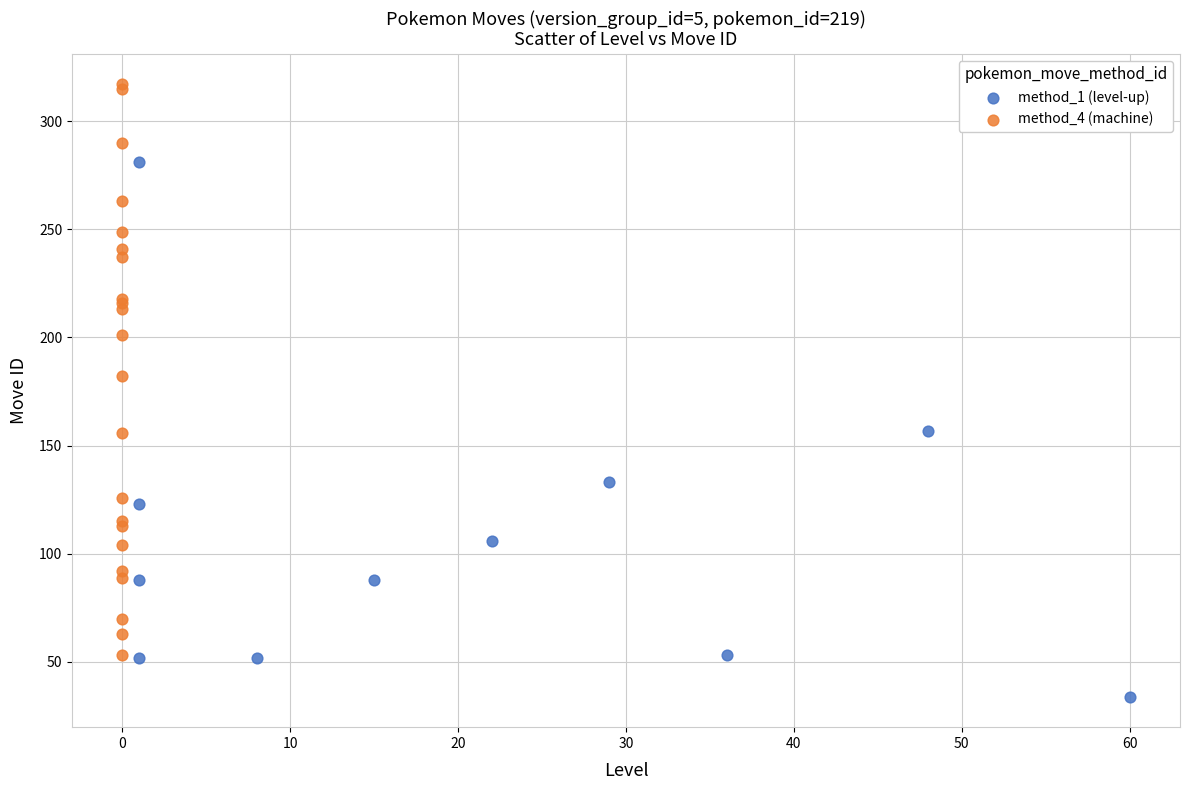

Which series has the widest spread of Y values?

method_4 (machine)